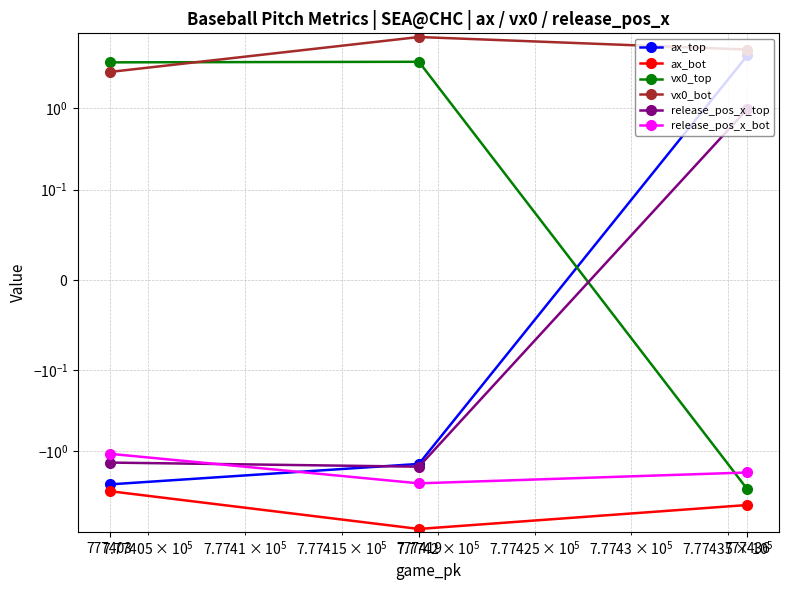

What are all the series names shown in the legend?

ax_top, ax_bot, vx0_top, vx0_bot, release_pos_x_top, release_pos_x_bot